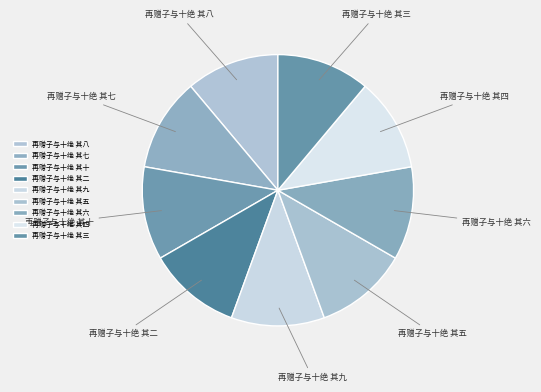

Is there a majority slice in this chart?

No